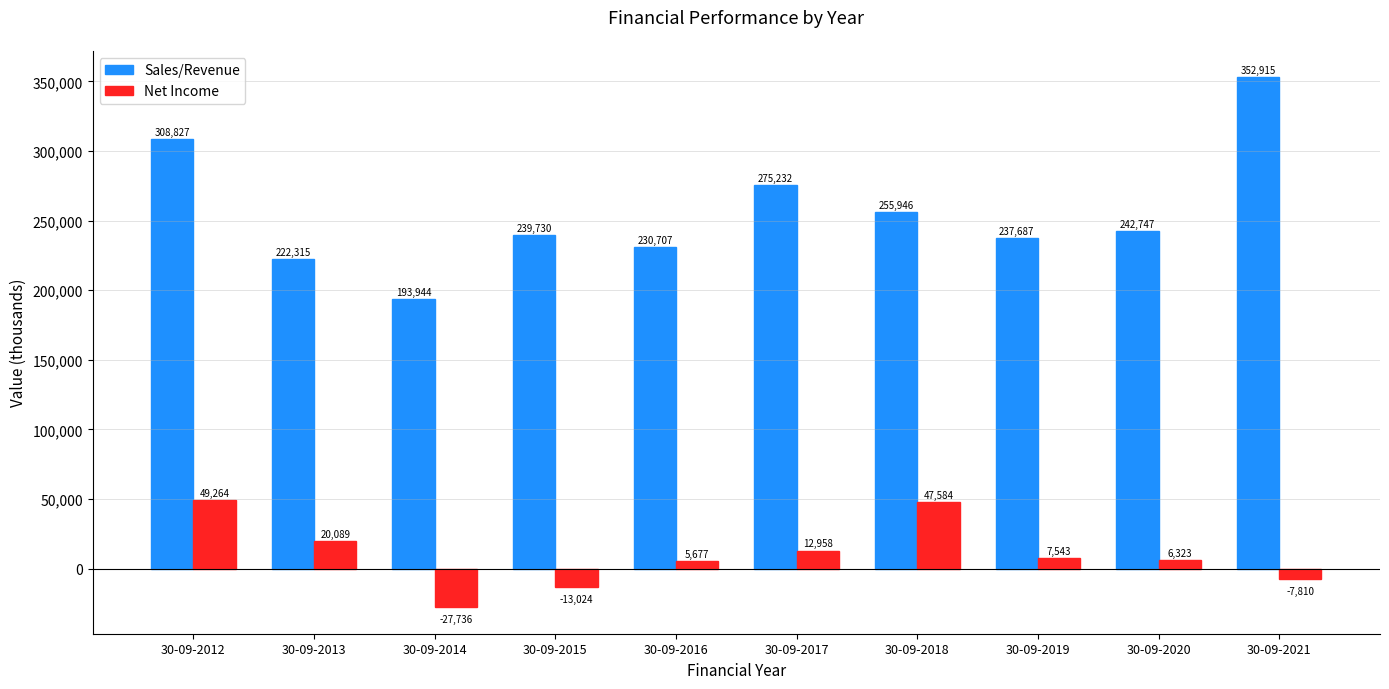

Which series changed the most between 30-09-2019 and 30-09-2020?

Sales/Revenue